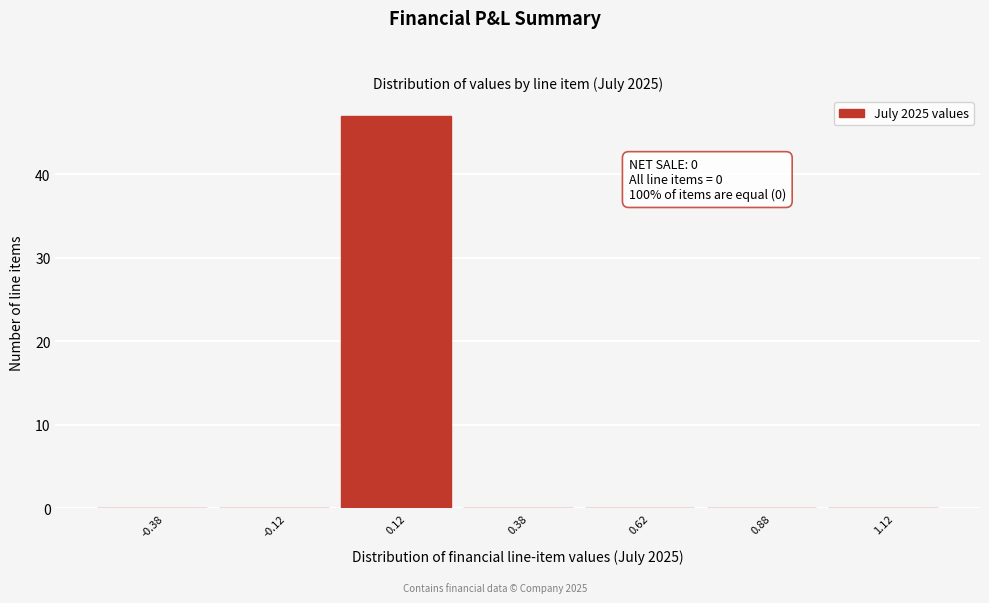

Which range on the x-axis has the tallest bar?

0.00 to 0.25